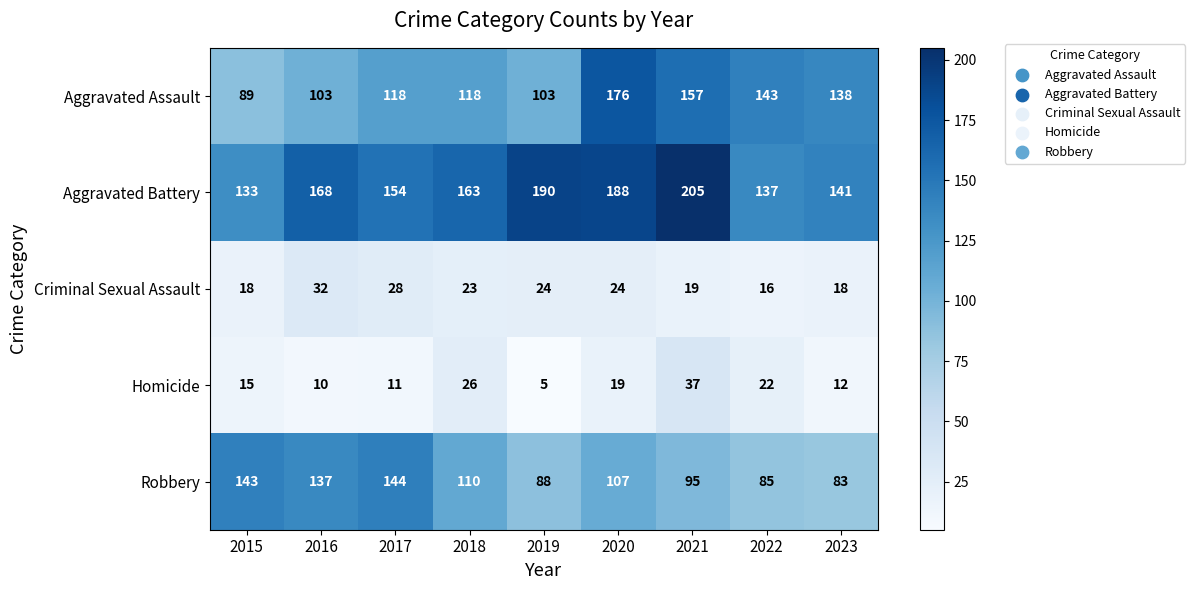

At which label does Aggravated Assault reach its minimum?

2015